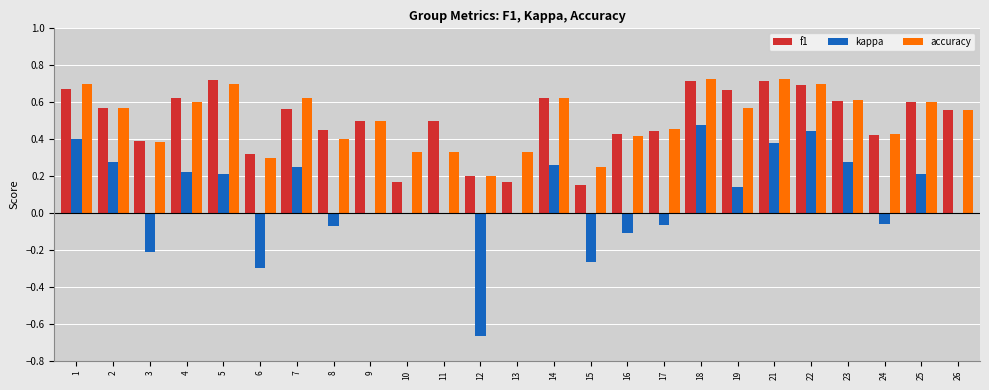

What is the sum of the f1 values at 23 and 19?

1.3